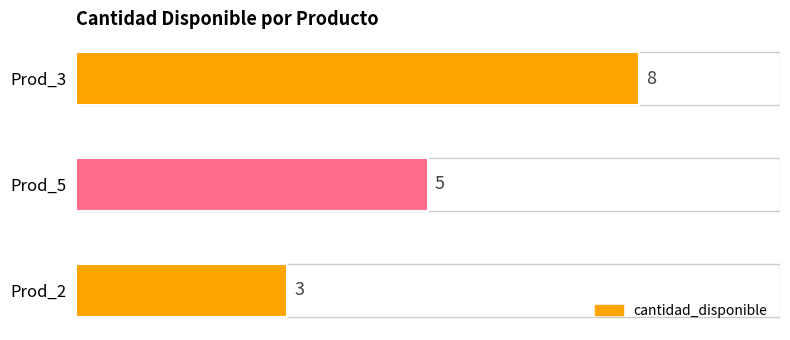

Does the chart contain stacked bars?

No